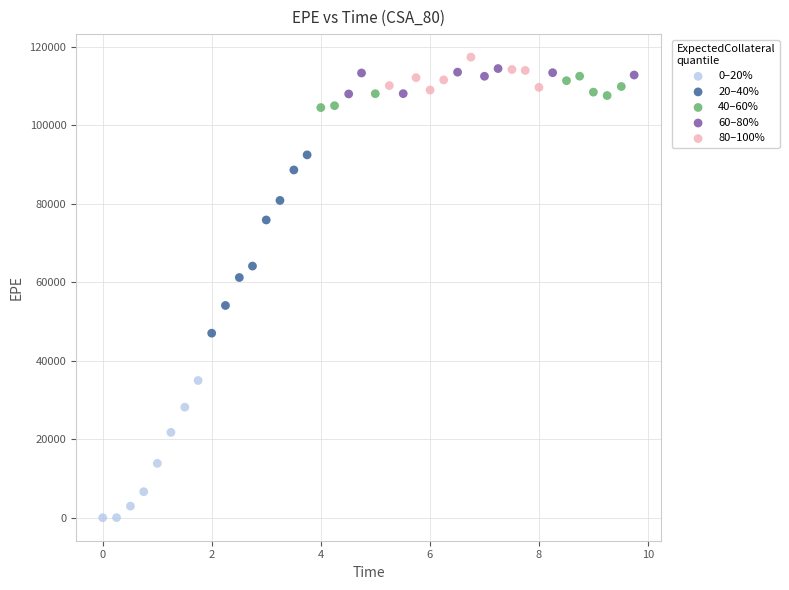

Which series reaches the maximum Y coordinate?

80–100%